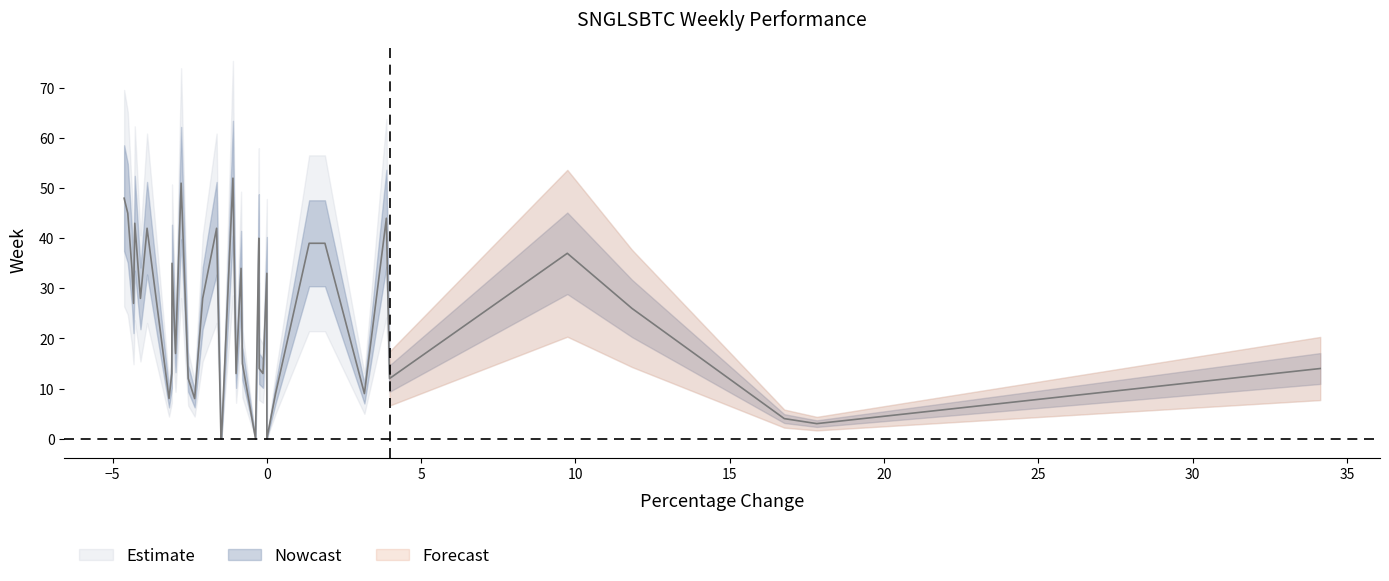

How many categories are shown in the chart?

40